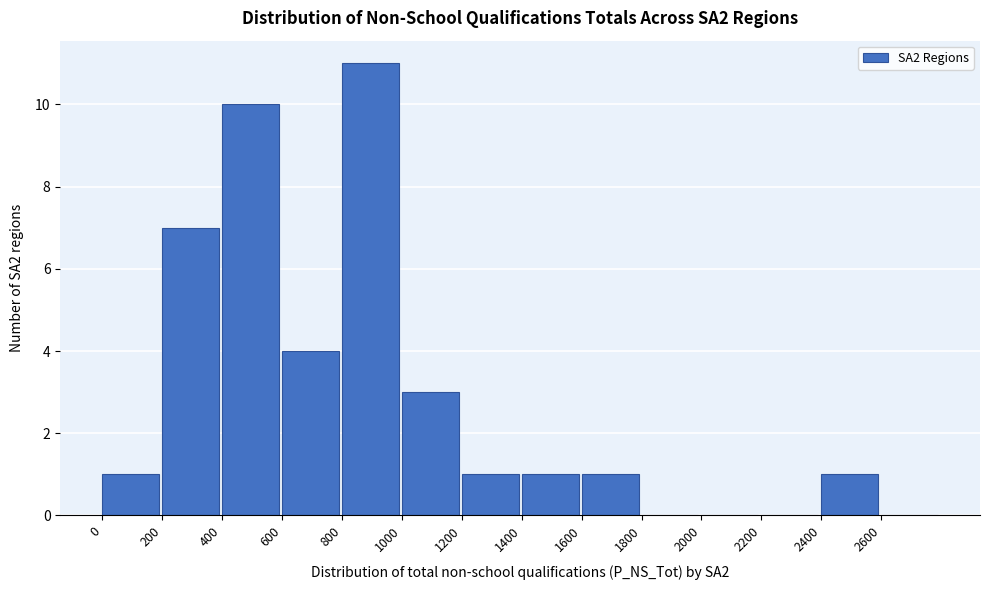

How tall is the bar that spans 600 to 800 on the x-axis? The values are not printed on the chart, so give them approximately, as read against the axis.

4